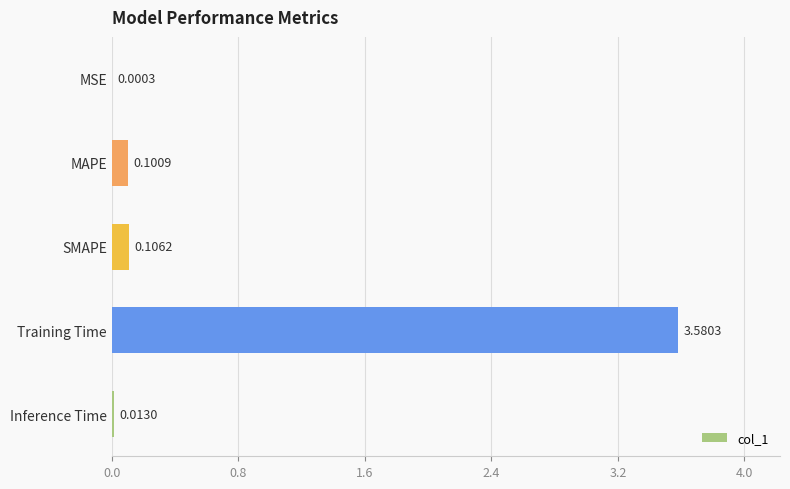

Where is the data nearest to the value 1?

SMAPE